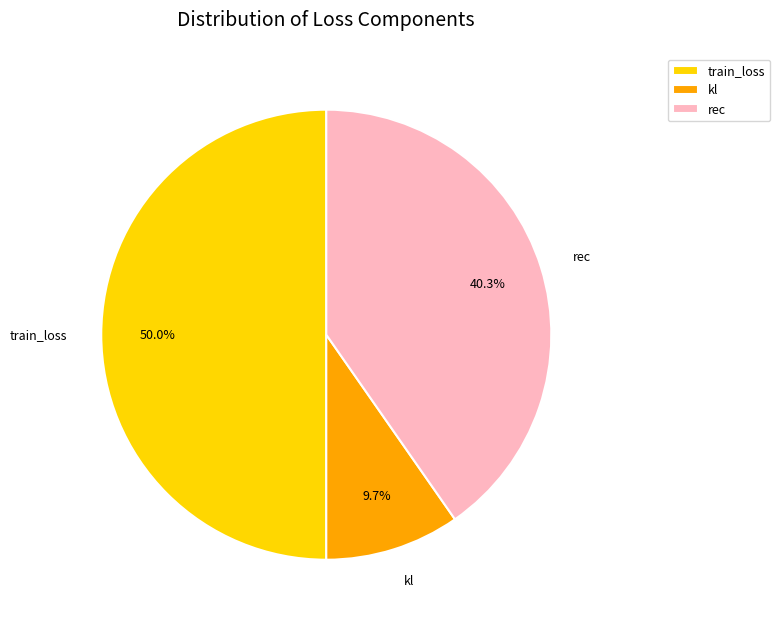

Combined, do train_loss and kl account for over 50%?

Yes